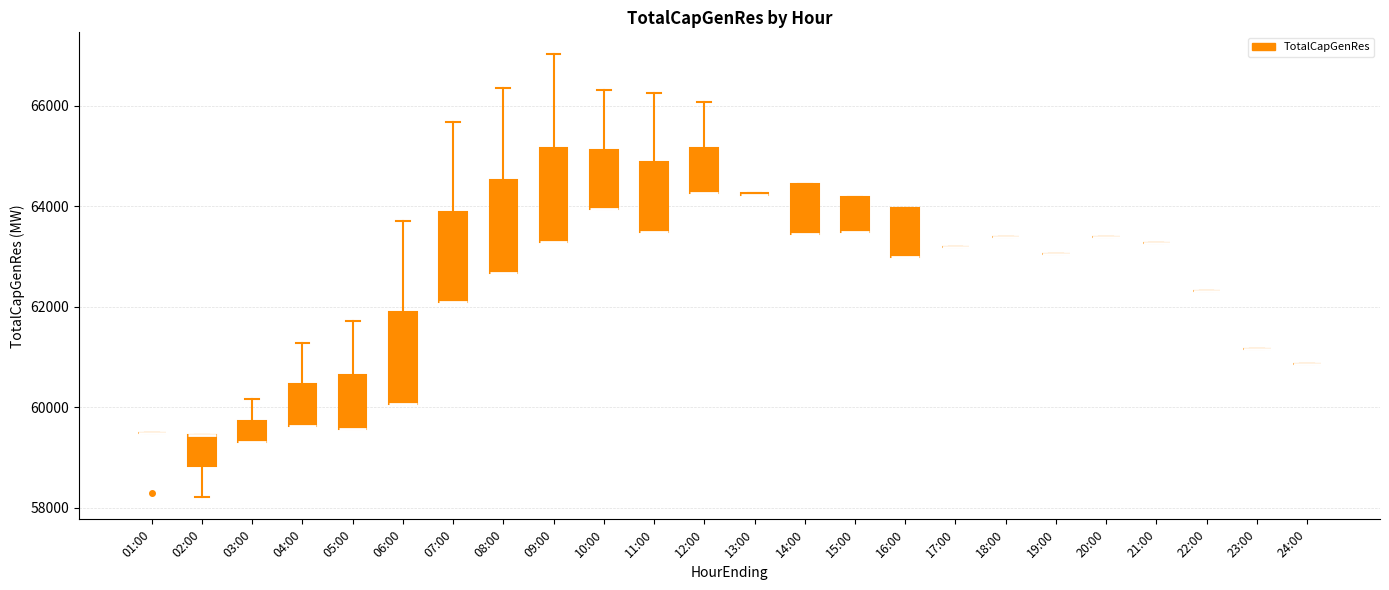

Reading left to right, transcribe this box plot: for each box, give where its median line is, the range the box spans, and where its two whiskers end, as read against the y-axis. The values are not printed on the chart, so give them approximately, as read against the axis.

01:00: box collapsed to a line at 59400, whiskers 59400 to 59400
02:00: median 59400 (drawn on the box's upper edge), box 58800 to 59400, whiskers 58200 to 59400
03:00: median 59400 (drawn on the box's lower edge), box 59400 to 59800, whiskers 59400 to 60200
04:00: median 59600 (drawn on the box's lower edge), box 59600 to 60400, whiskers 59600 to 61200
05:00: median 59600 (drawn on the box's lower edge), box 59600 to 60600, whiskers 59600 to 61800
06:00: median 60000 (drawn on the box's lower edge), box 60000 to 61800, whiskers 60000 to 63800
07:00: median 62200 (drawn on the box's lower edge), box 62200 to 63800, whiskers 62200 to 65600
08:00: median 62600 (drawn on the box's lower edge), box 62600 to 64600, whiskers 62600 to 66400
09:00: median 63200 (drawn on the box's lower edge), box 63200 to 65200, whiskers 63200 to 67000
10:00: median 64000 (drawn on the box's lower edge), box 64000 to 65200, whiskers 64000 to 66400
11:00: median 63400 (drawn on the box's lower edge), box 63400 to 64800, whiskers 63400 to 66200
12:00: median 64200 (drawn on the box's lower edge), box 64200 to 65200, whiskers 64200 to 66000
13:00: box collapsed to a line at 64200, whiskers 64200 to 64200
14:00: median 63400 (drawn on the box's lower edge), box 63400 to 64400, whiskers 63400 to 64400
15:00: median 63400 (drawn on the box's lower edge), box 63400 to 64200, whiskers 63400 to 64200
16:00: median 63000 (drawn on the box's lower edge), box 63000 to 64000, whiskers 63000 to 64000
17:00: box collapsed to a line at 63200, whiskers 63200 to 63200
18:00: box collapsed to a line at 63400, whiskers 63400 to 63400
19:00: box collapsed to a line at 63000, whiskers 63000 to 63000
20:00: box collapsed to a line at 63400, whiskers 63400 to 63400
21:00: box collapsed to a line at 63200, whiskers 63200 to 63200
22:00: box collapsed to a line at 62400, whiskers 62400 to 62400
23:00: box collapsed to a line at 61200, whiskers 61200 to 61200
24:00: box collapsed to a line at 60800, whiskers 60800 to 60800